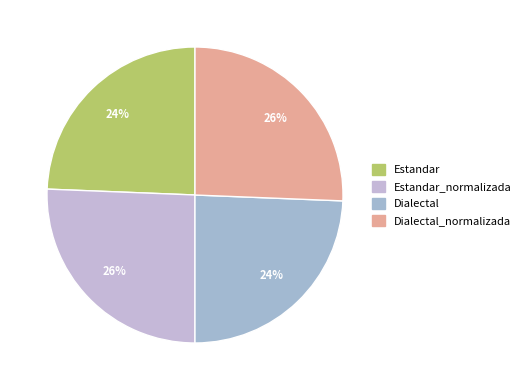

Count the number of slices in the pie.

4